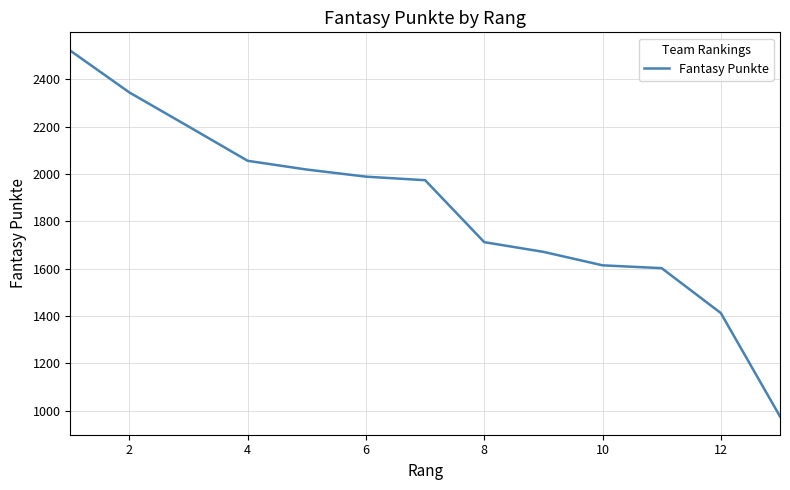

What is the difference between the maximum and minimum values?

1547